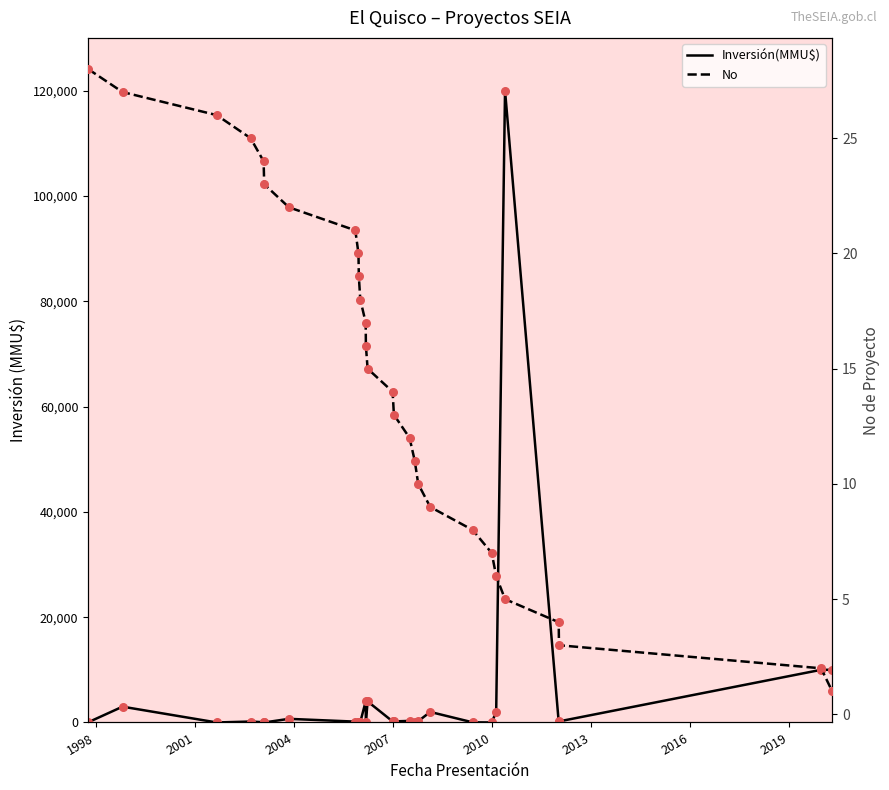

What are all the series names shown in the legend?

Inversión(MMU$), No